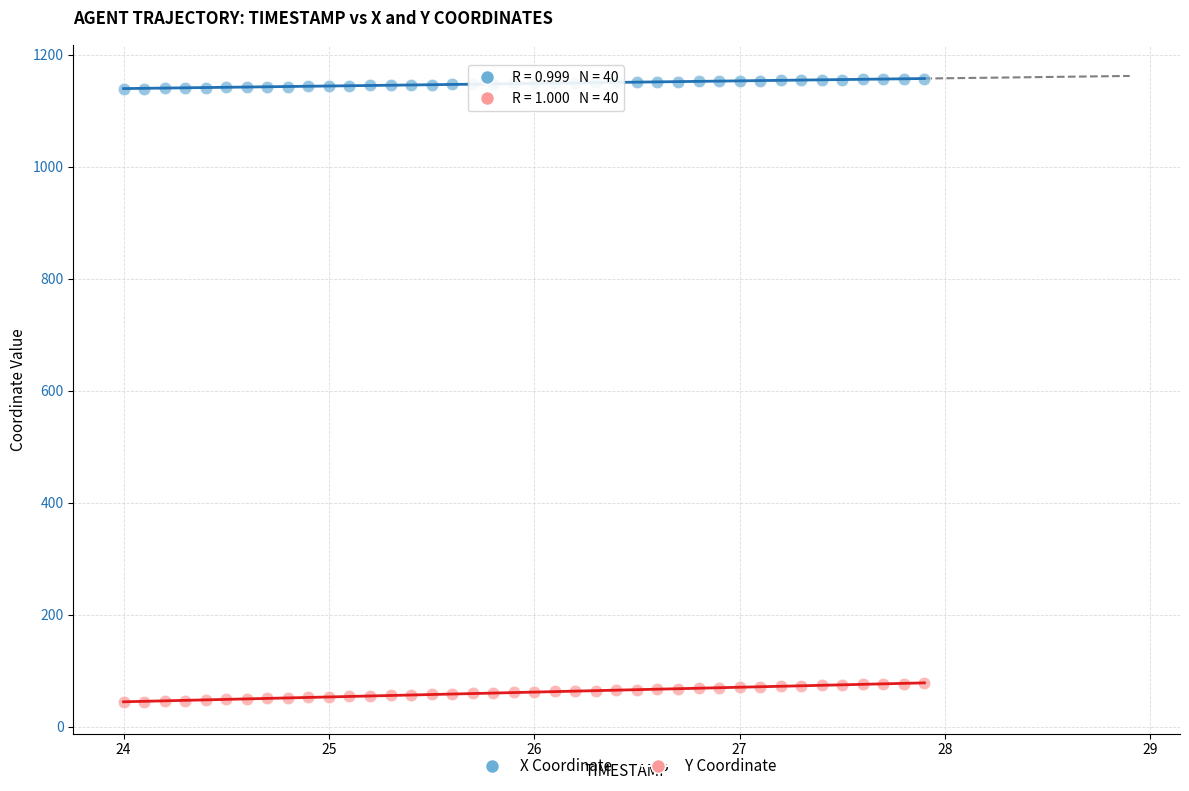

Across all data points, what is the range of Y values (max minus min)?

1113.1